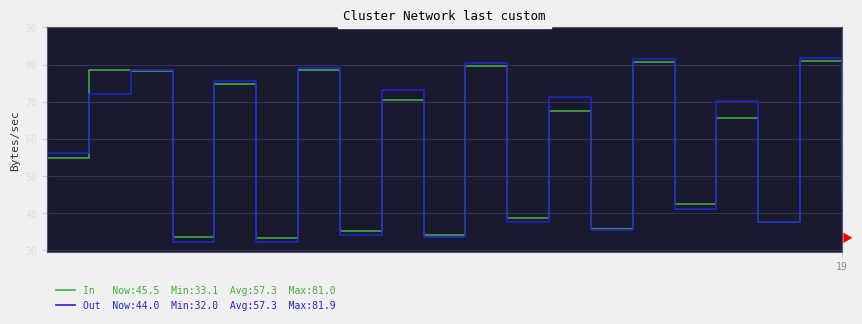

What is the greatest value displayed?

81.9